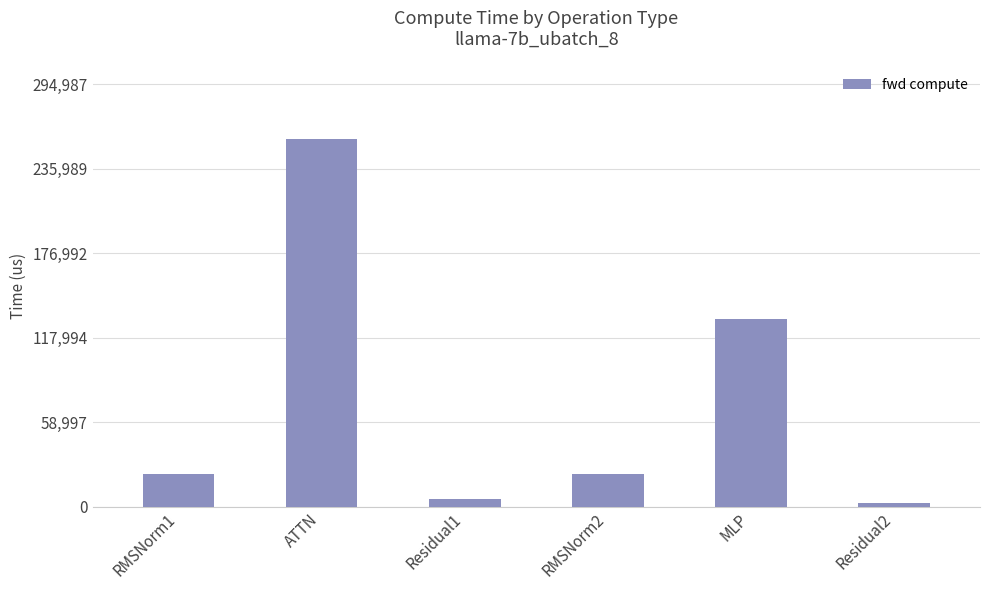

What is the label of the 1st bar from the left?

RMSNorm1